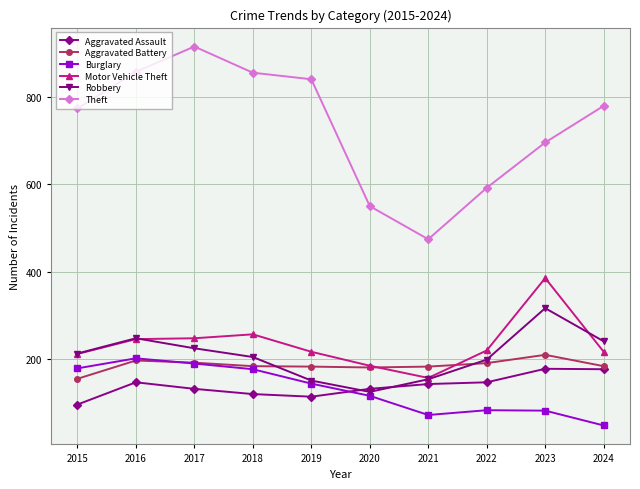

Is the value of Aggravated Battery at 2024 greater than the value of Robbery at 2024?

No